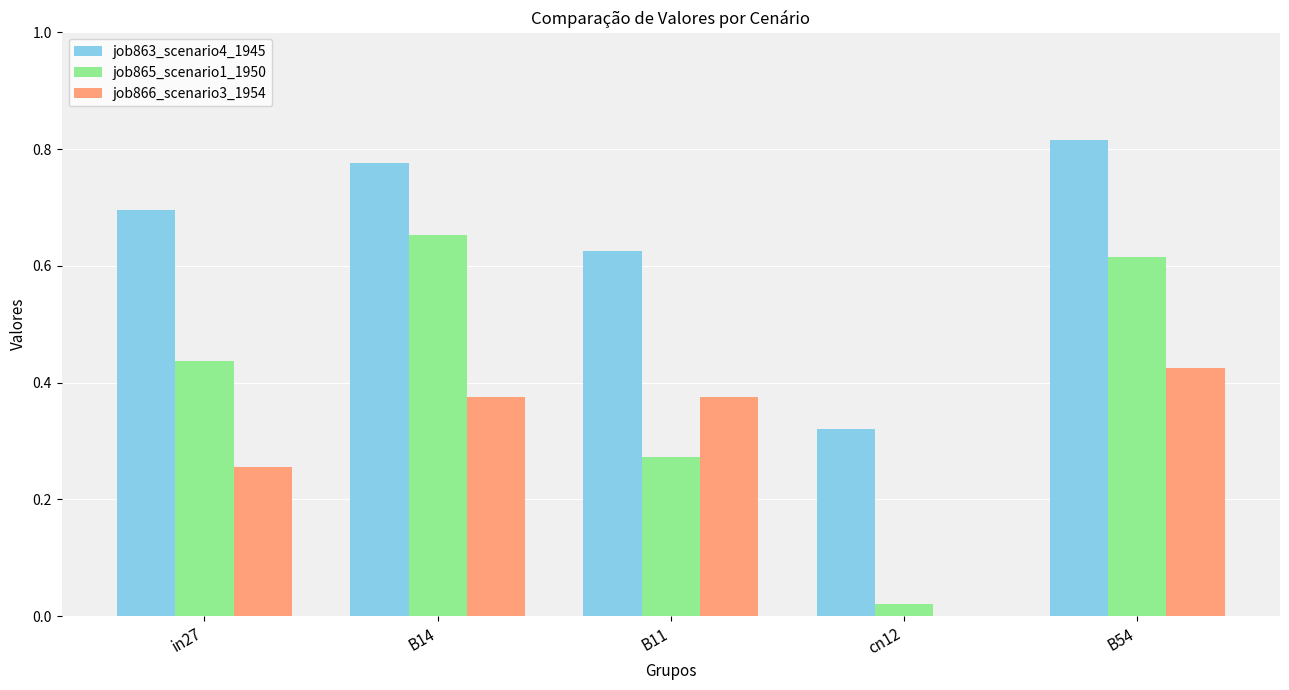

How many series are shown in this chart?

3